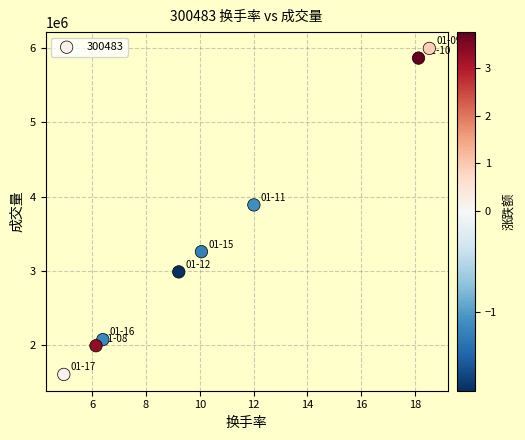

What is the range of Y values (max minus min)?

4394567